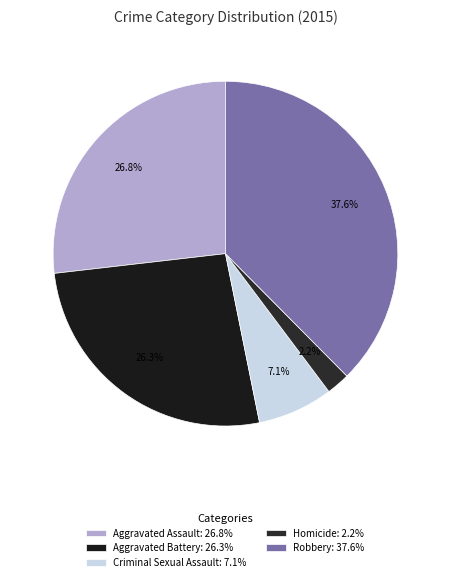

What is the largest slice in the pie chart?

Robbery